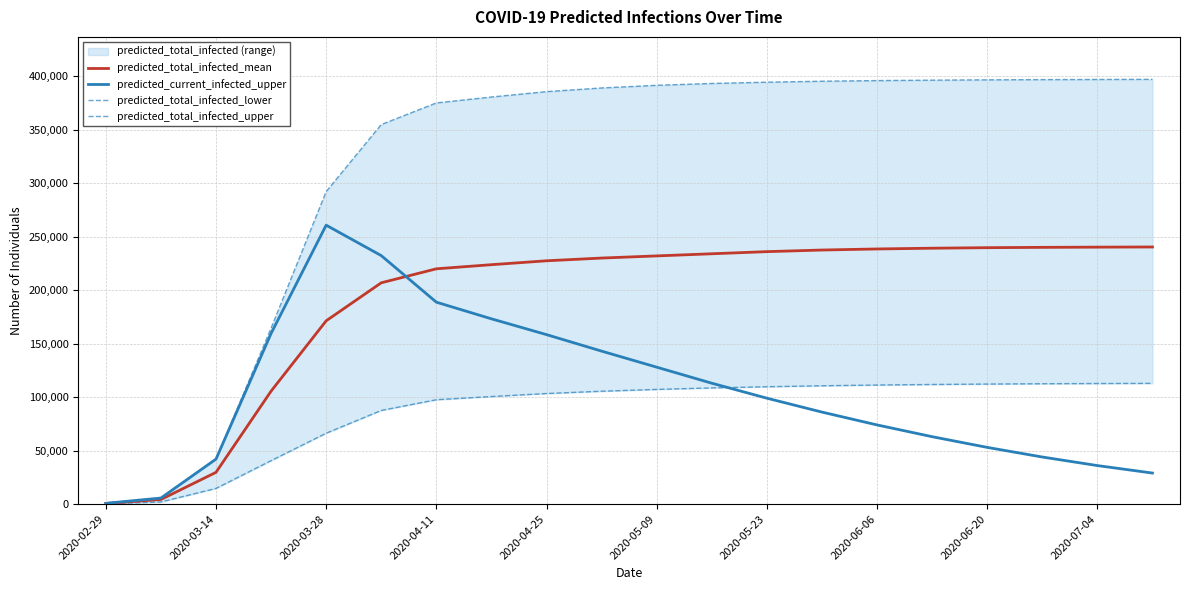

Which label corresponds to the smallest value in the chart?

2020-02-29